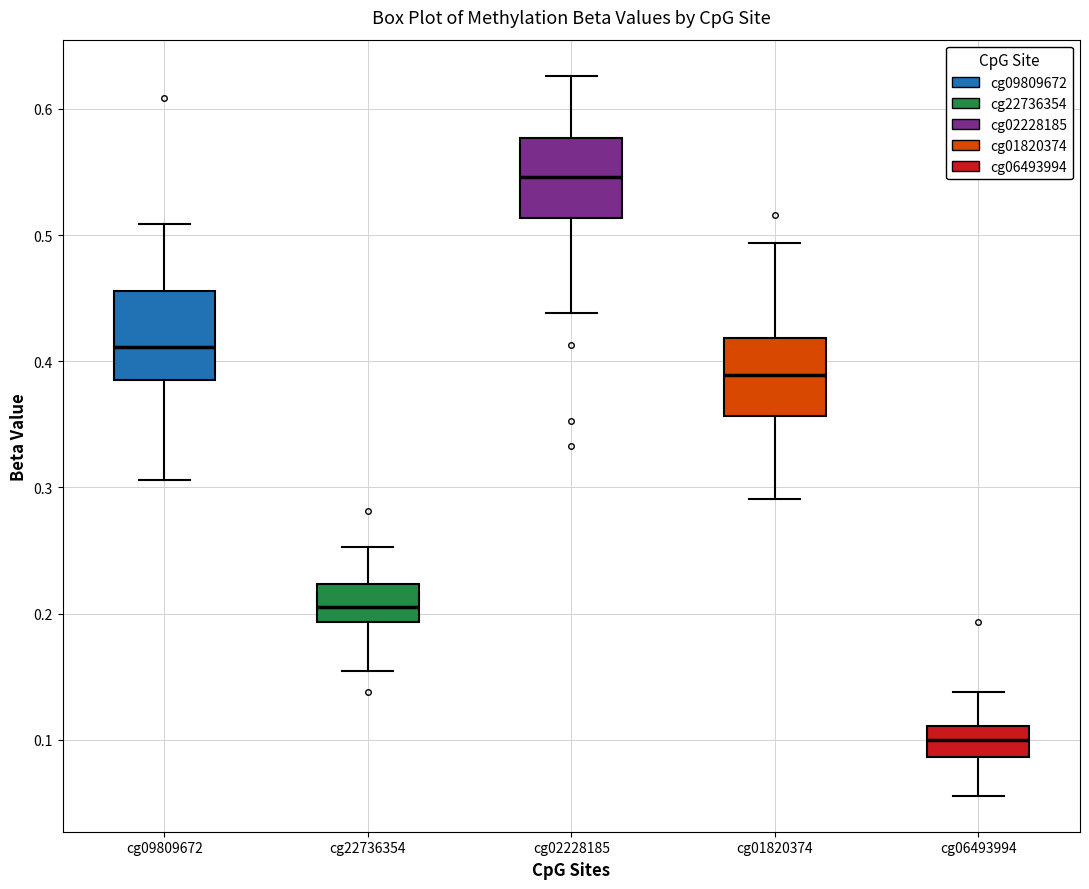

Reading left to right, read every box against the y-axis: the position of its median line, the range the box covers, and the ends of its whiskers. The values are not printed on the chart, so give them approximately, as read against the axis.

cg09809672: median 0.41, box 0.38 to 0.46, whiskers 0.31 to 0.51
cg22736354: median 0.21, box 0.19 to 0.22, whiskers 0.15 to 0.25
cg02228185: median 0.55, box 0.51 to 0.58, whiskers 0.44 to 0.63
cg01820374: median 0.39, box 0.36 to 0.42, whiskers 0.29 to 0.49
cg06493994: median 0.10, box 0.09 to 0.11, whiskers 0.06 to 0.14